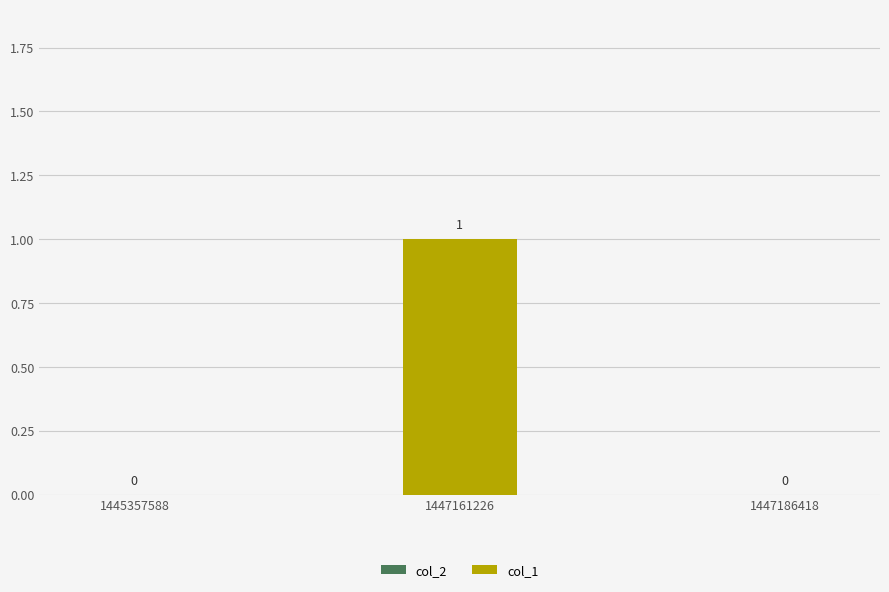

Which has a higher value, 1447186418 or 1447161226?

1447161226